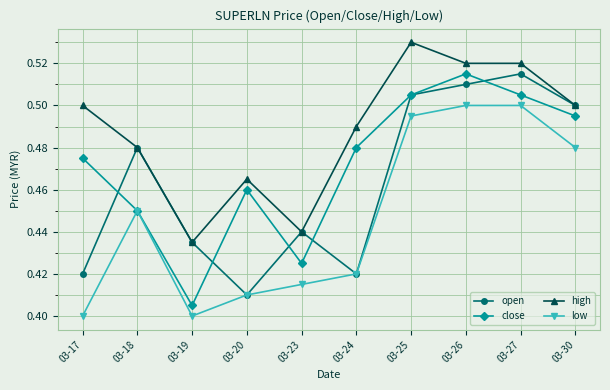

List the series in order of their overall mean, lowest first.

low, open, close, high